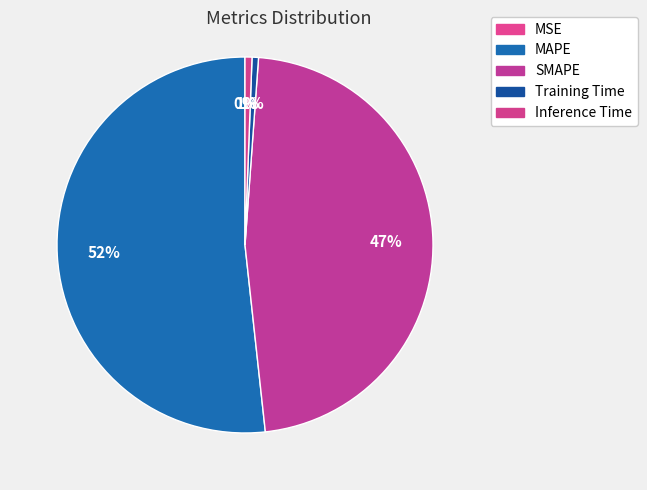

Which category has the smallest portion of the pie?

MSE